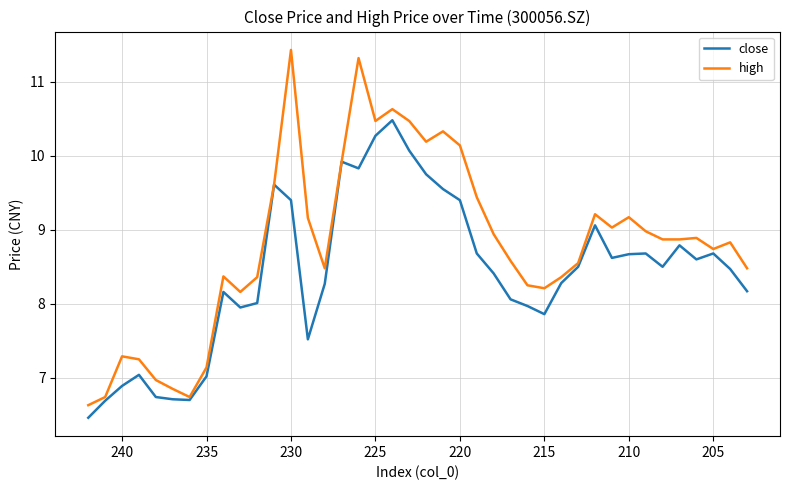

In close, how many points are lower than both neighbors (excluding endpoints)?

8